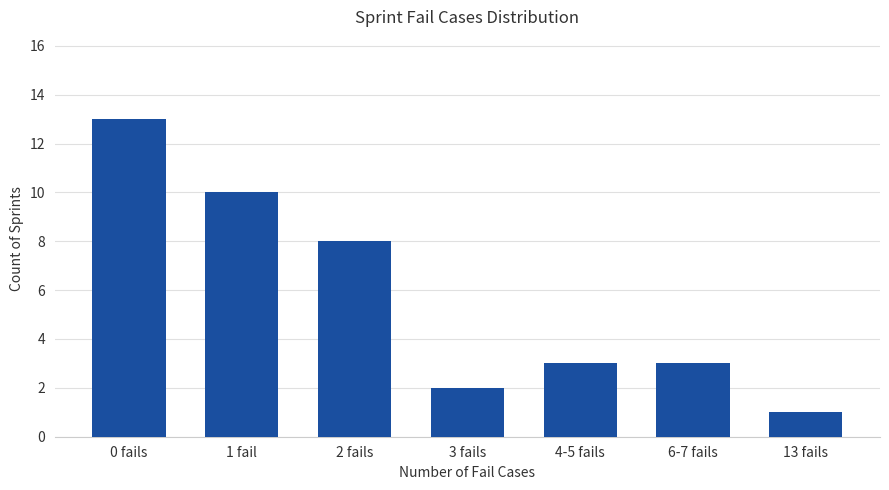

How many series are shown in this chart?

1